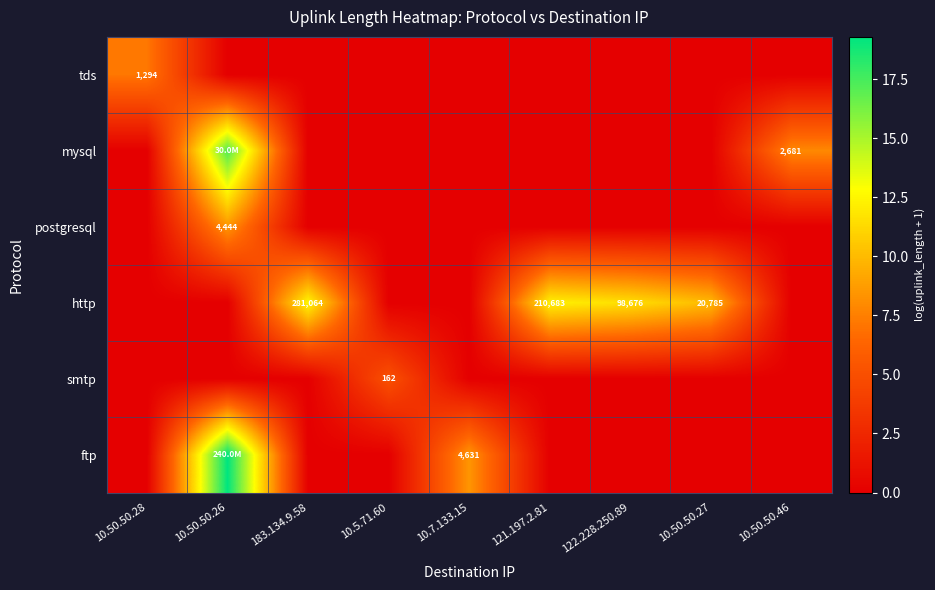

The mysql series shows -10.3 at 121.197.2.81. True or false?

False